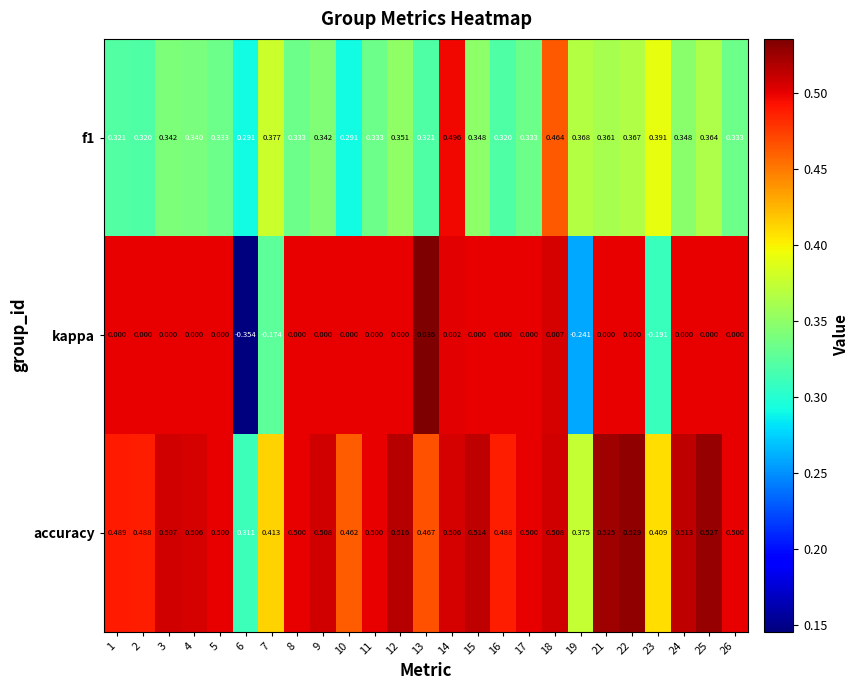

Which series has the widest spread of values?

kappa